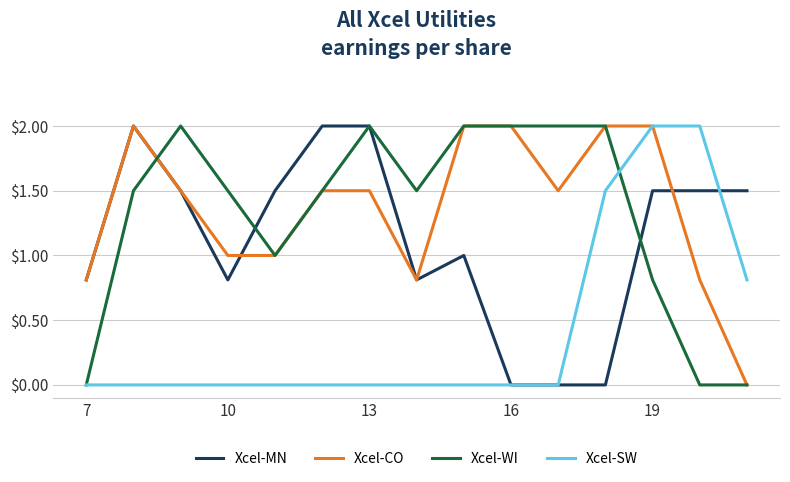

Which series ends up on top after the final intersection of Xcel-MN and Xcel-WI?

Xcel-MN